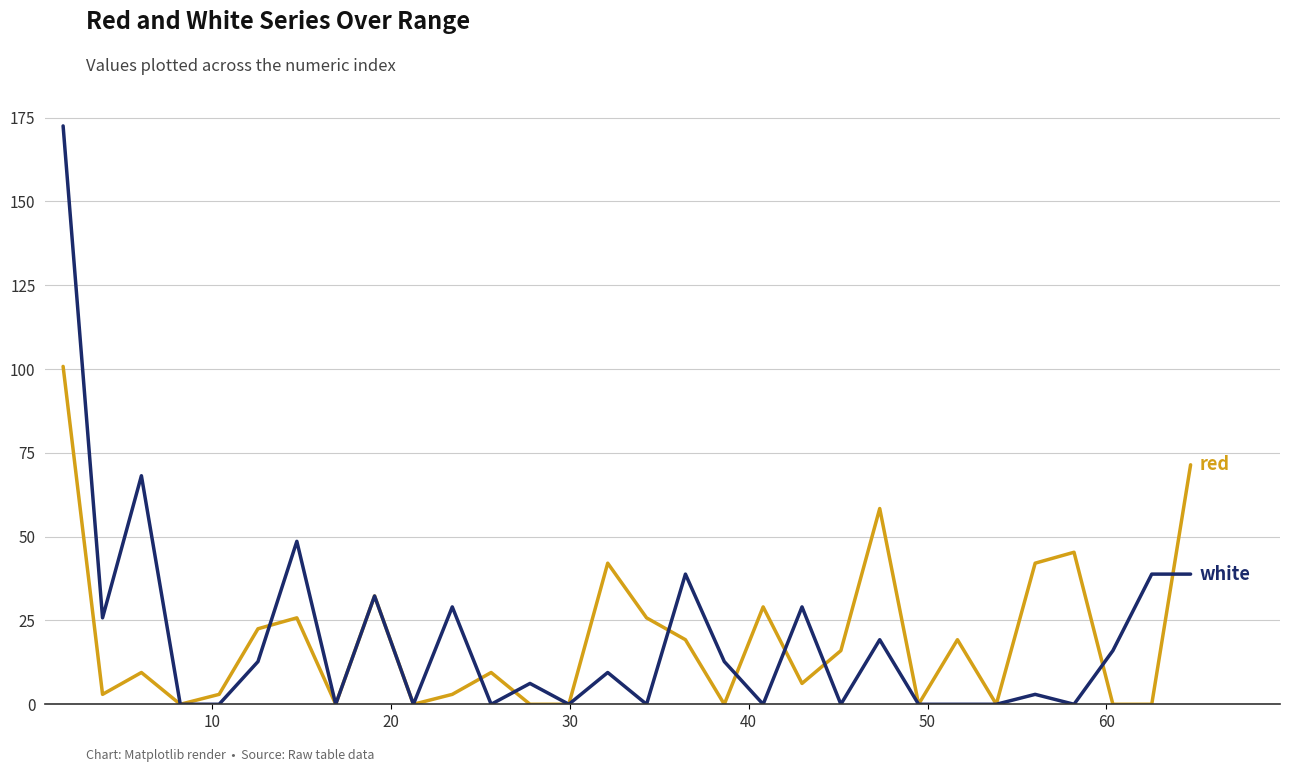

What is the greatest value displayed?

172.5